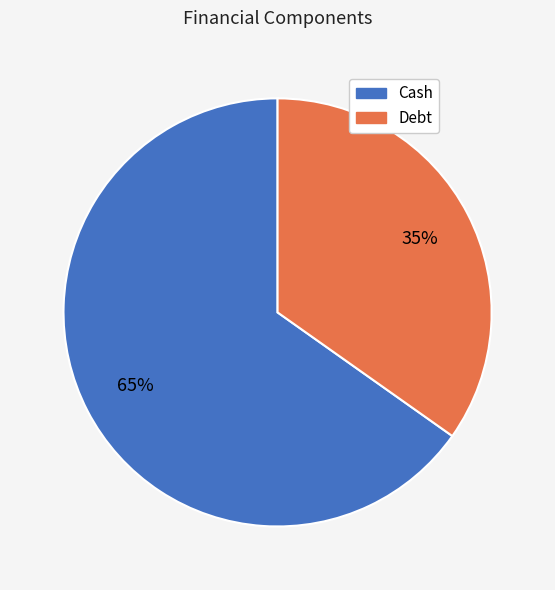

The Cash slice represents 65% of the pie. True or false?

True